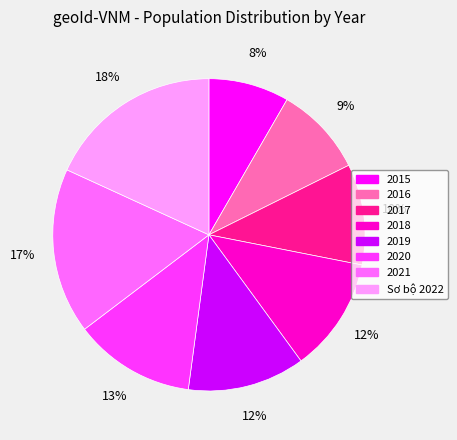

Which category has the smallest portion of the pie?

2015